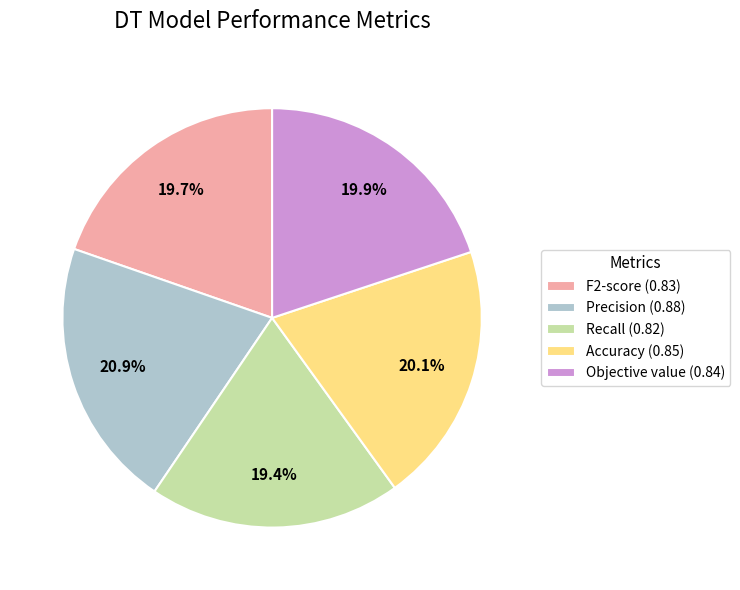

Is it true that Objective value is 34% of the pie?

False